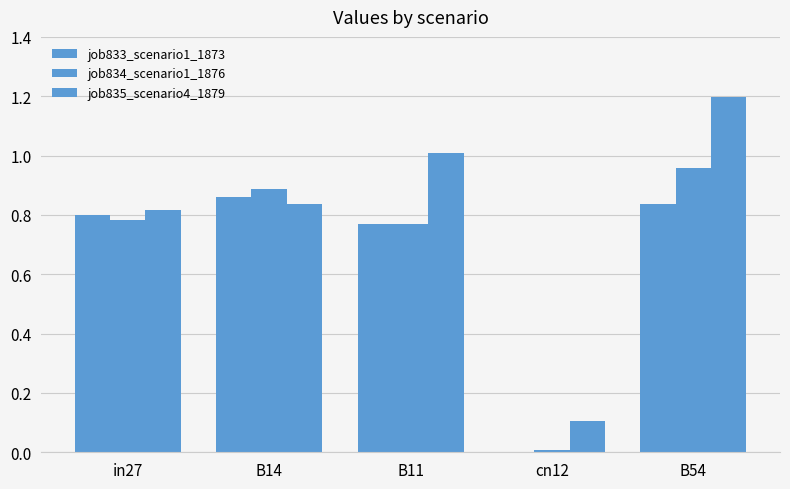

What position from the left is B11?

3